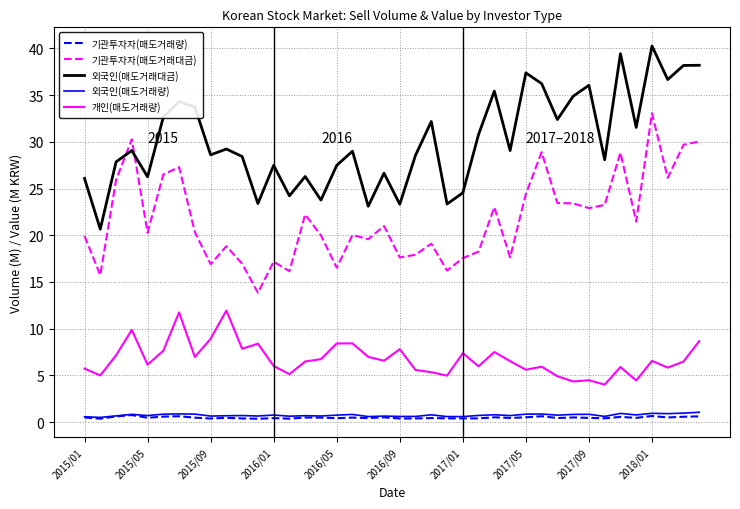

What is the average value of the 외국인(매도거래량) series?

0.7